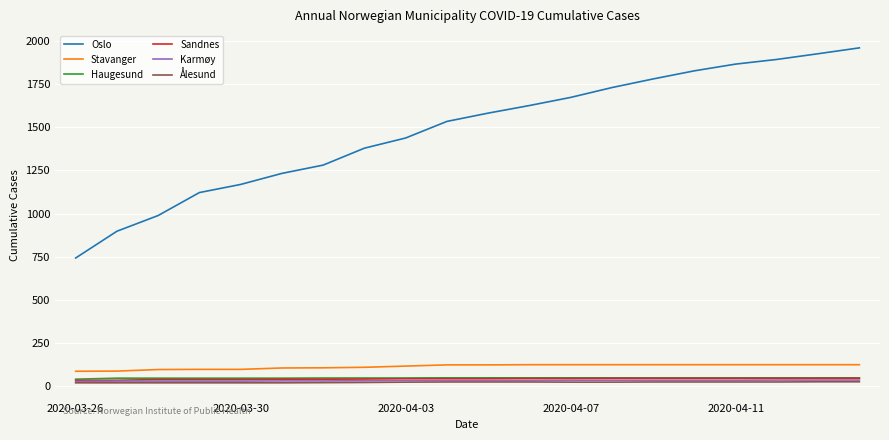

Which series has the largest range (max minus min)?

Oslo